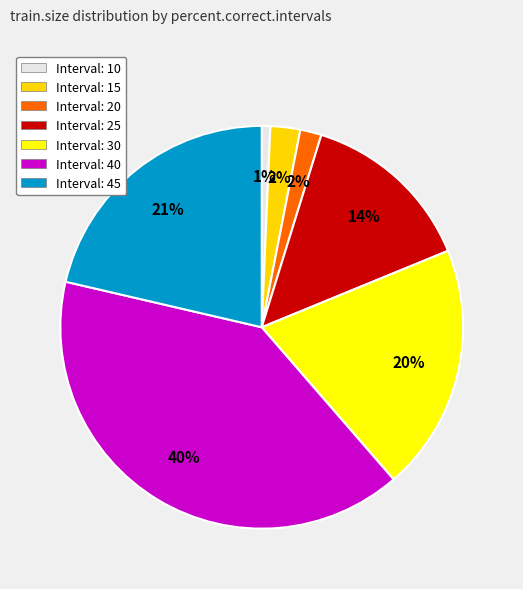

Which has a higher value, Interval: 25 or Interval: 40?

Interval: 40